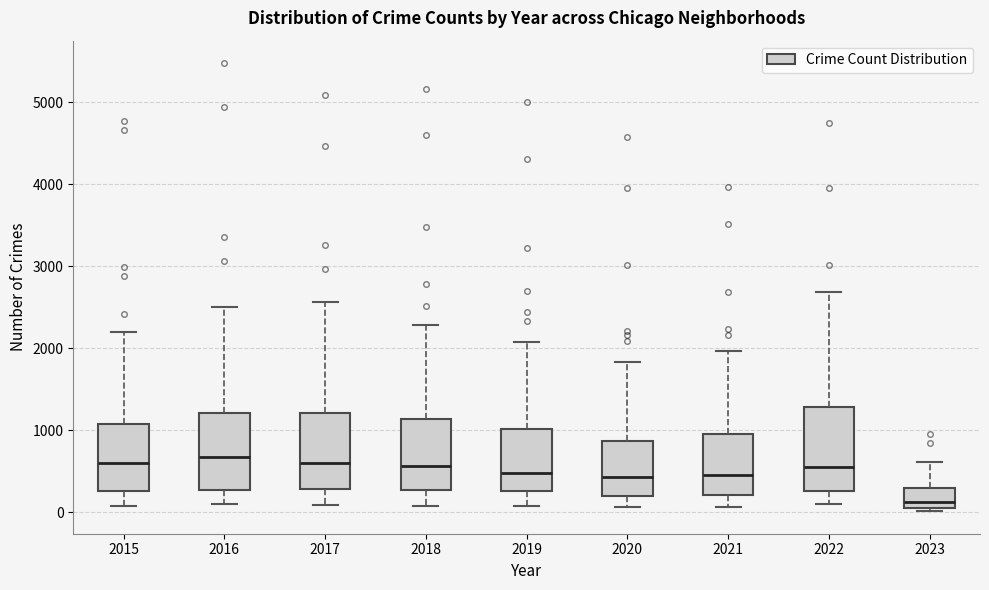

Reading left to right, read every box against the y-axis: the position of its median line, the range the box covers, and the ends of its whiskers. The values are not printed on the chart, so give them approximately, as read against the axis.

2015: median 600, box 300 to 1100, whiskers 100 to 2200
2016: median 700, box 300 to 1200, whiskers 100 to 2500
2017: median 600, box 300 to 1200, whiskers 100 to 2600
2018: median 600, box 300 to 1100, whiskers 100 to 2300
2019: median 500, box 300 to 1000, whiskers 100 to 2100
2020: median 400, box 200 to 900, whiskers 100 to 1800
2021: median 500, box 200 to 1000, whiskers 100 to 2000
2022: median 600, box 300 to 1300, whiskers 100 to 2700
2023: median 100 (just above the box's lower edge), box 100 to 300, whiskers 0 to 600